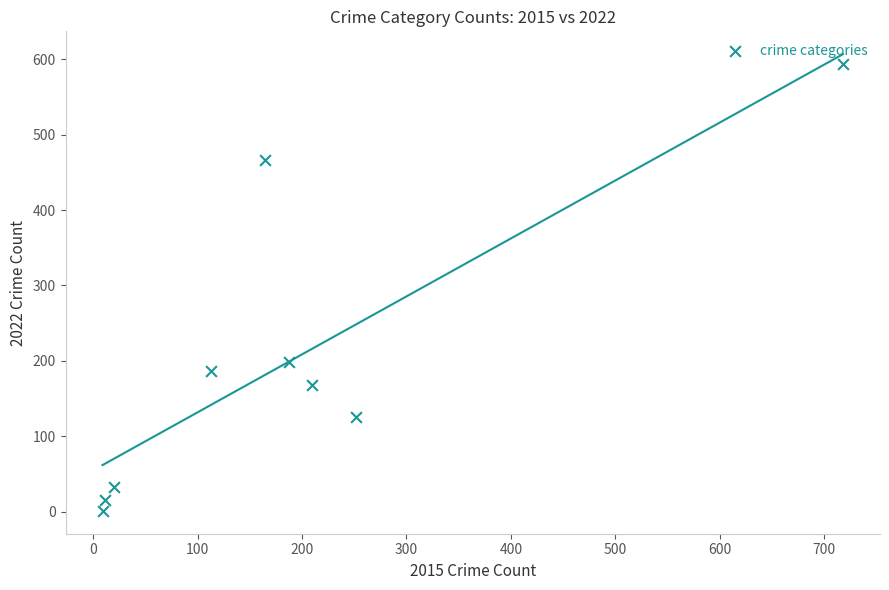

What Y value in the scatter plot is closest to 297?

199